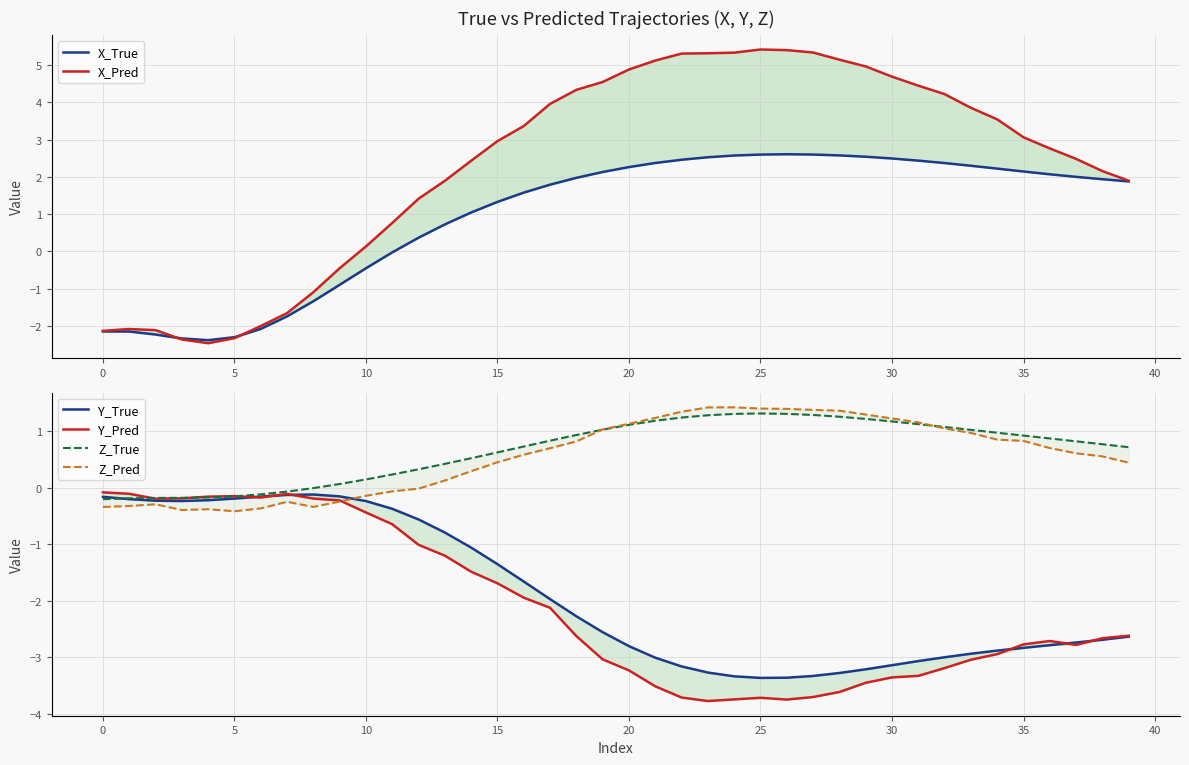

Which series has the largest total across all categories?

X_Pred